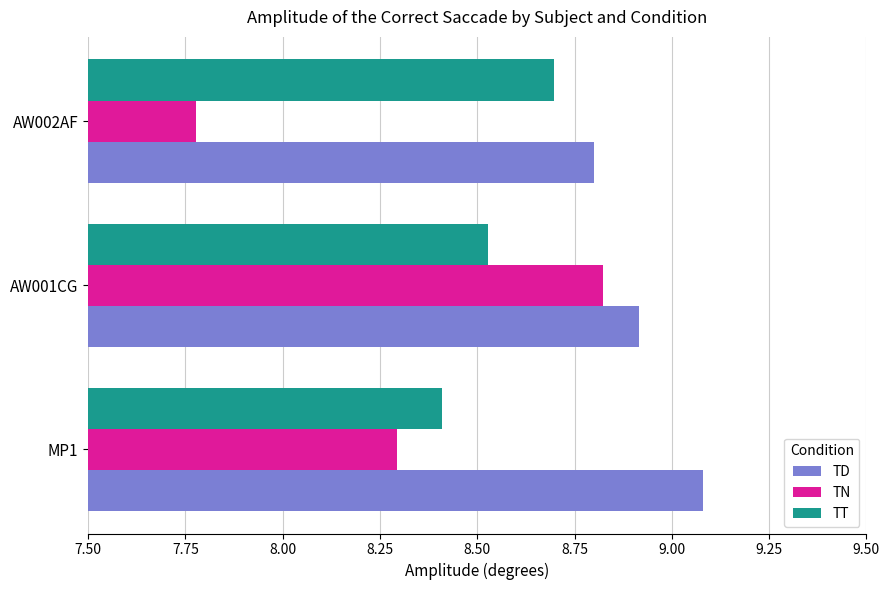

Is it true that TT equals 12.2 at MP1?

False